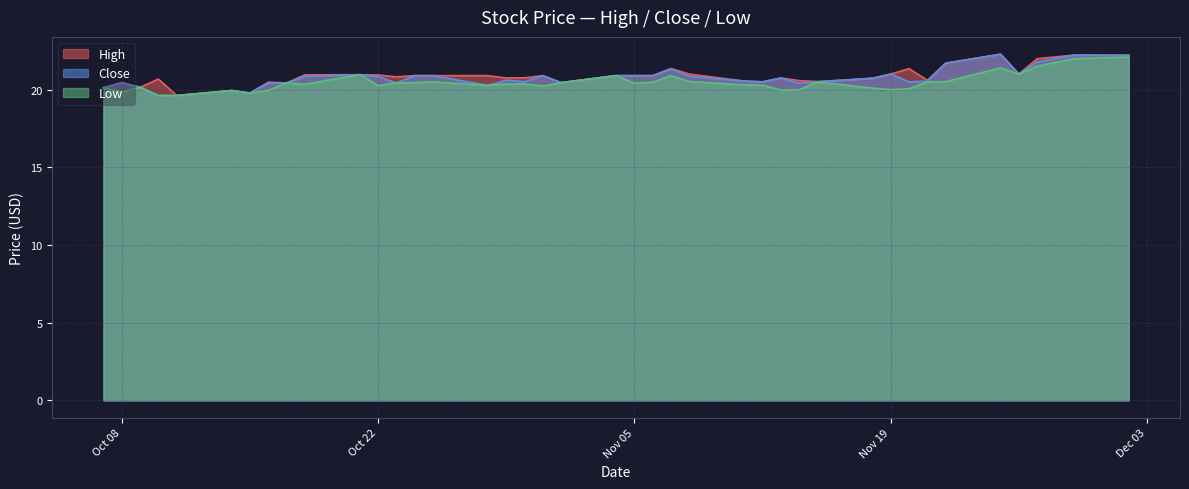

What is the smallest value displayed?

19.6